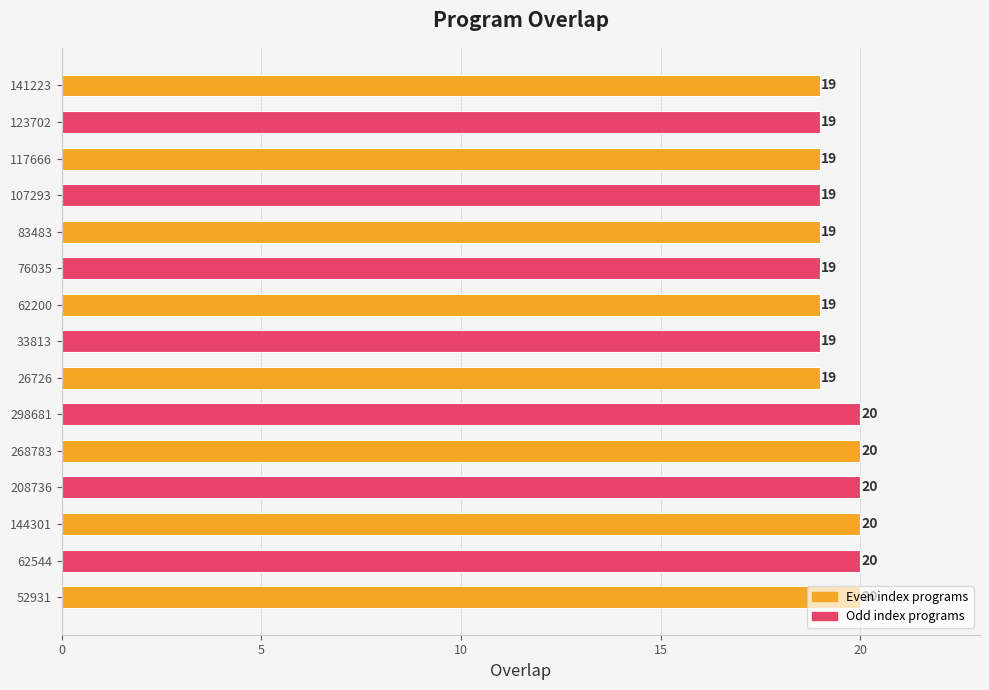

Does the chart contain stacked bars?

No